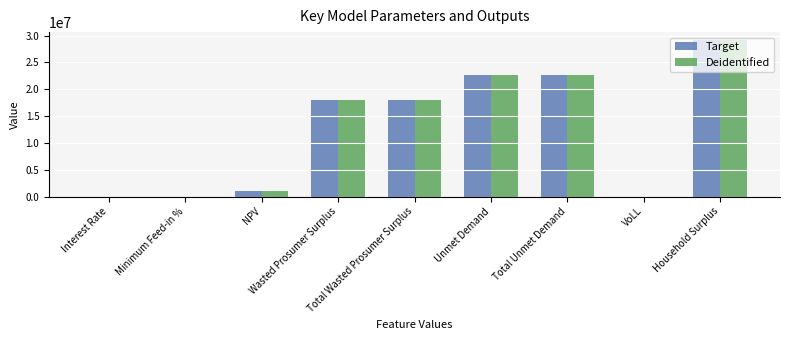

What is the average value of the Deidentified series?

12408943.3